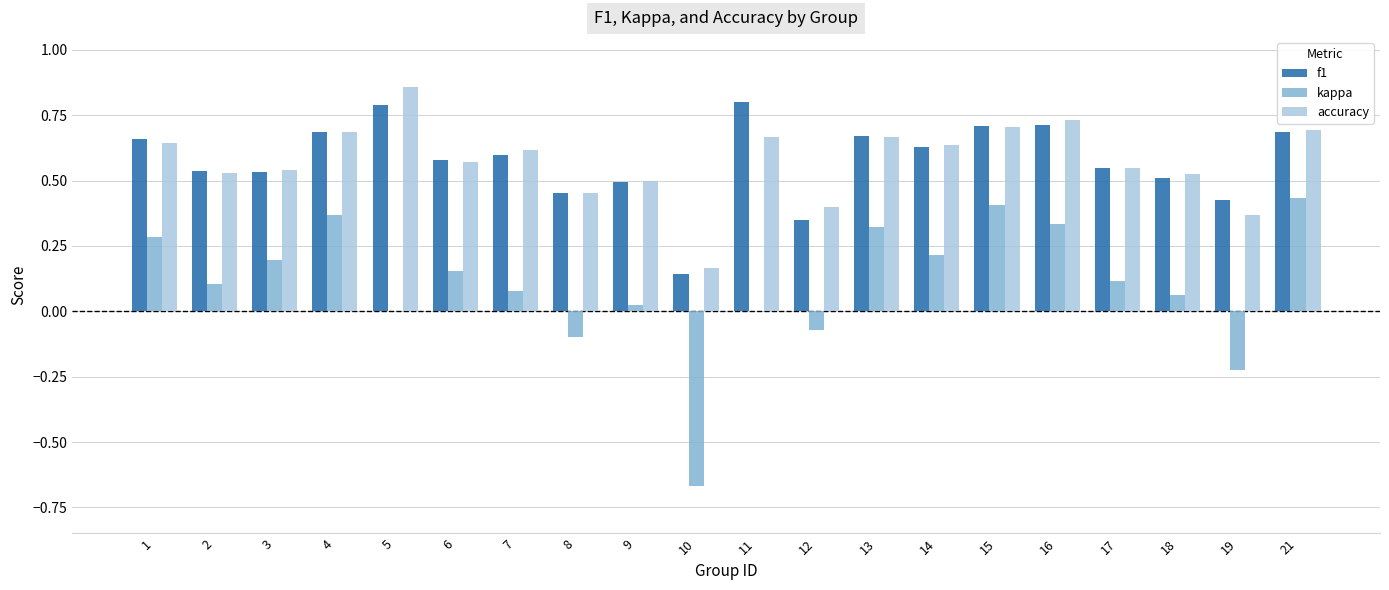

Count the number of data series in this chart.

3